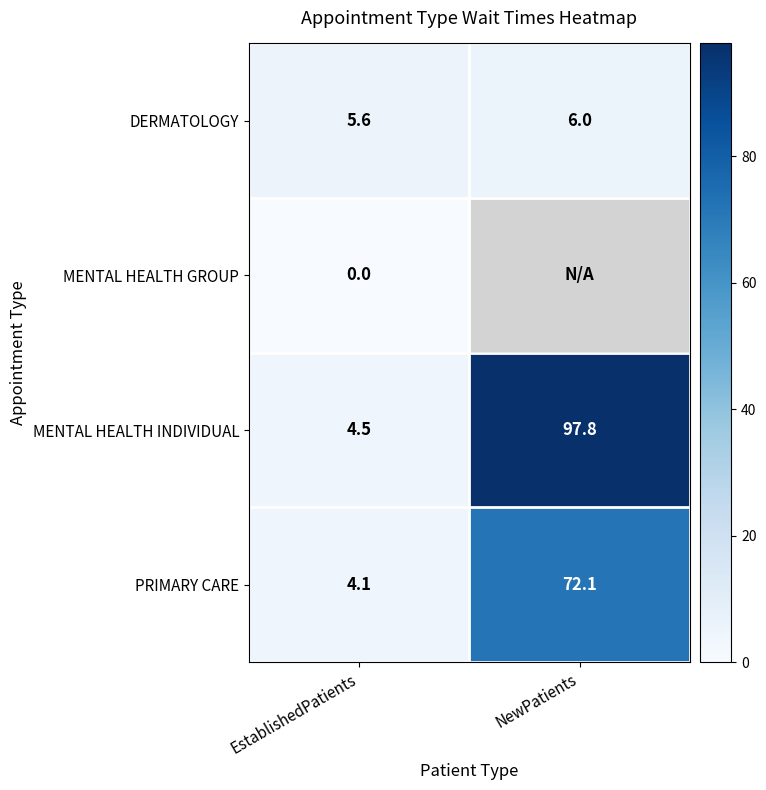

What is the difference between the highest and lowest values at EstablishedPatients?

5.6